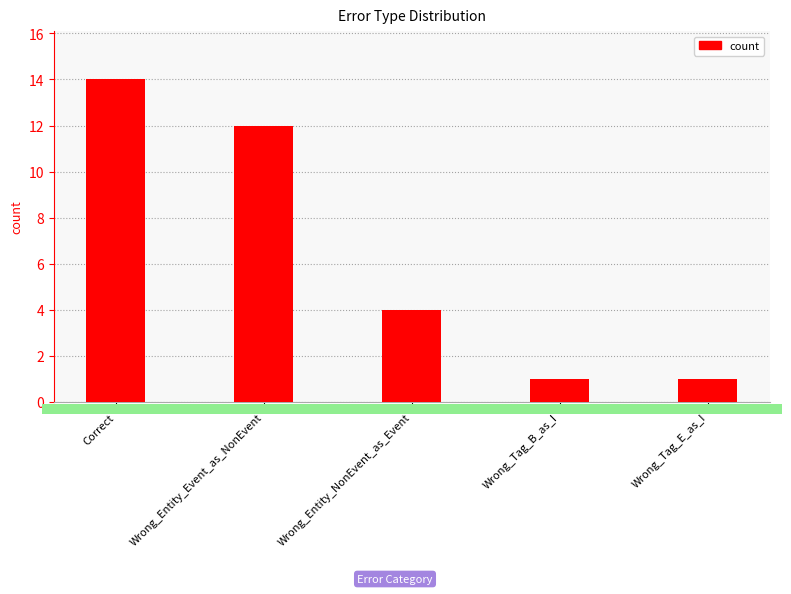

Reading right to left, transcribe all the data shown in this chart.

1	1	4	12	14